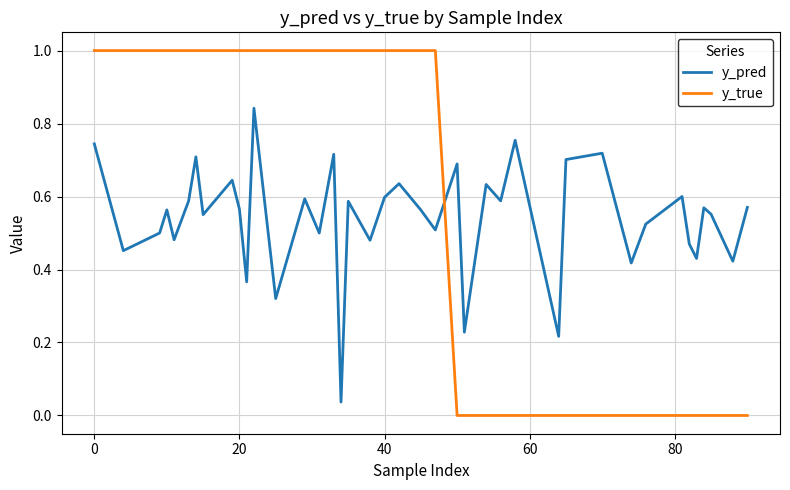

What is the difference between the second highest and minimum values in the y_true series?

1.0